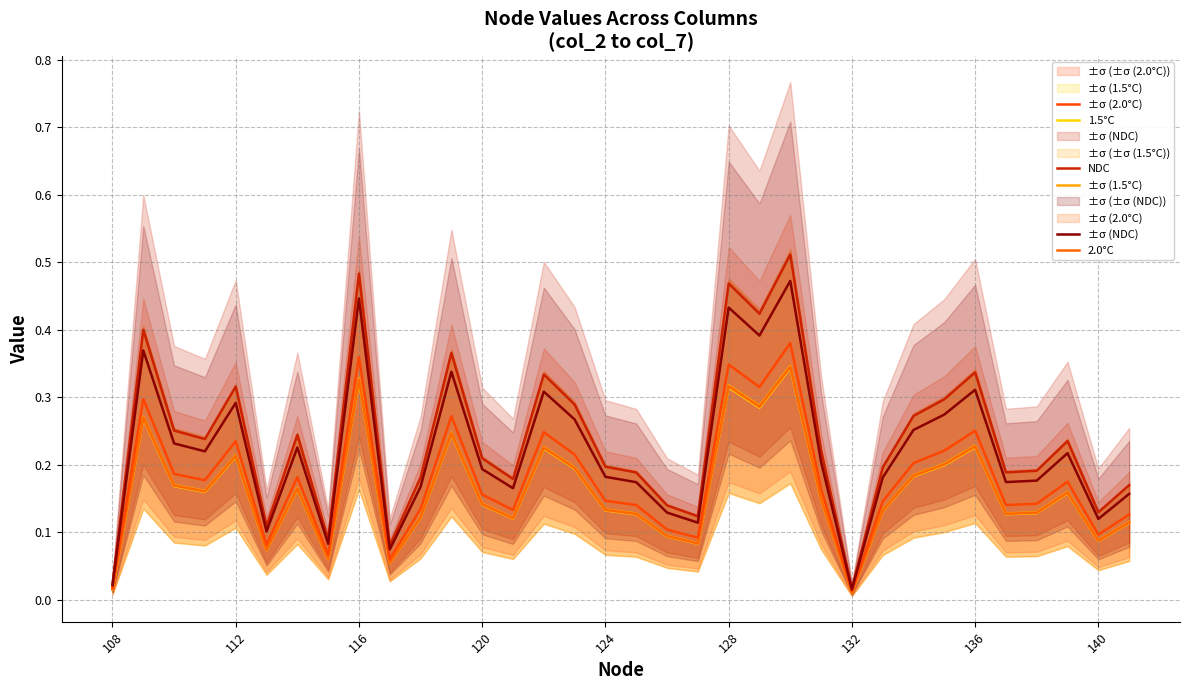

How many lines are shown in the chart?

6